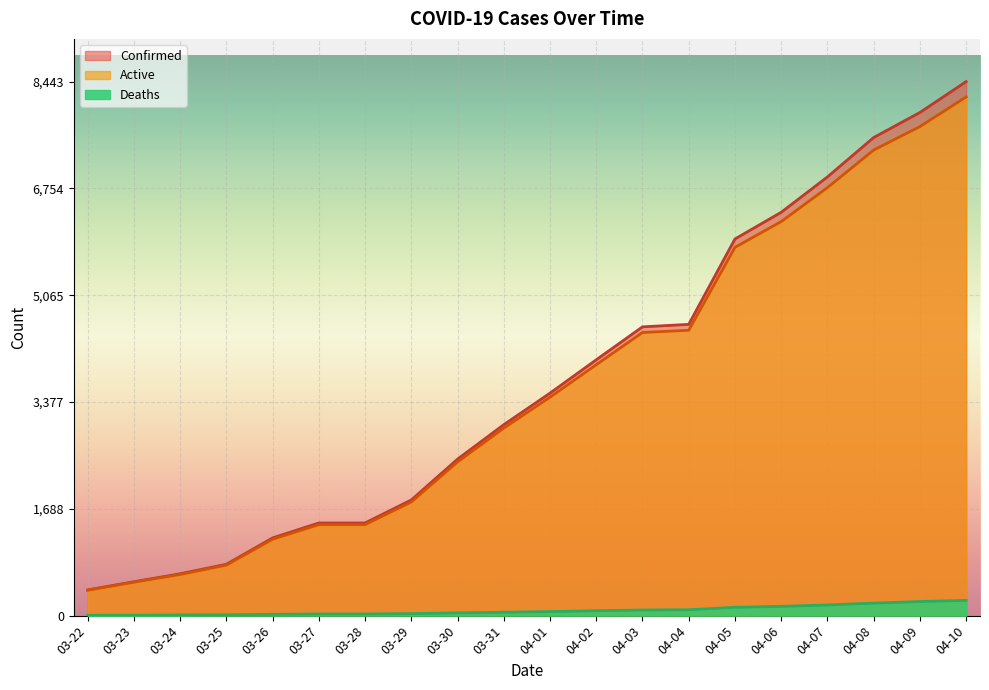

What is the label of the 1st point from the right?

04-10